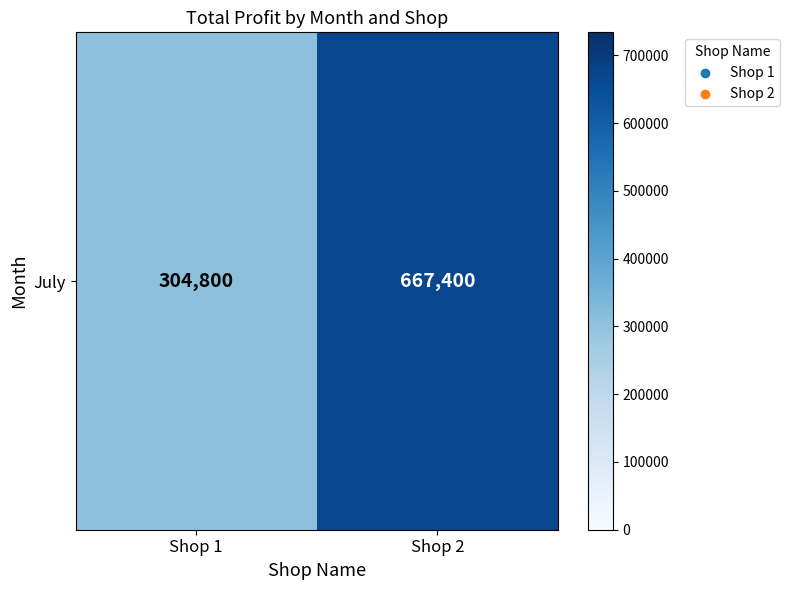

The chart shows a value of 966574 at Shop 2. True or false?

False